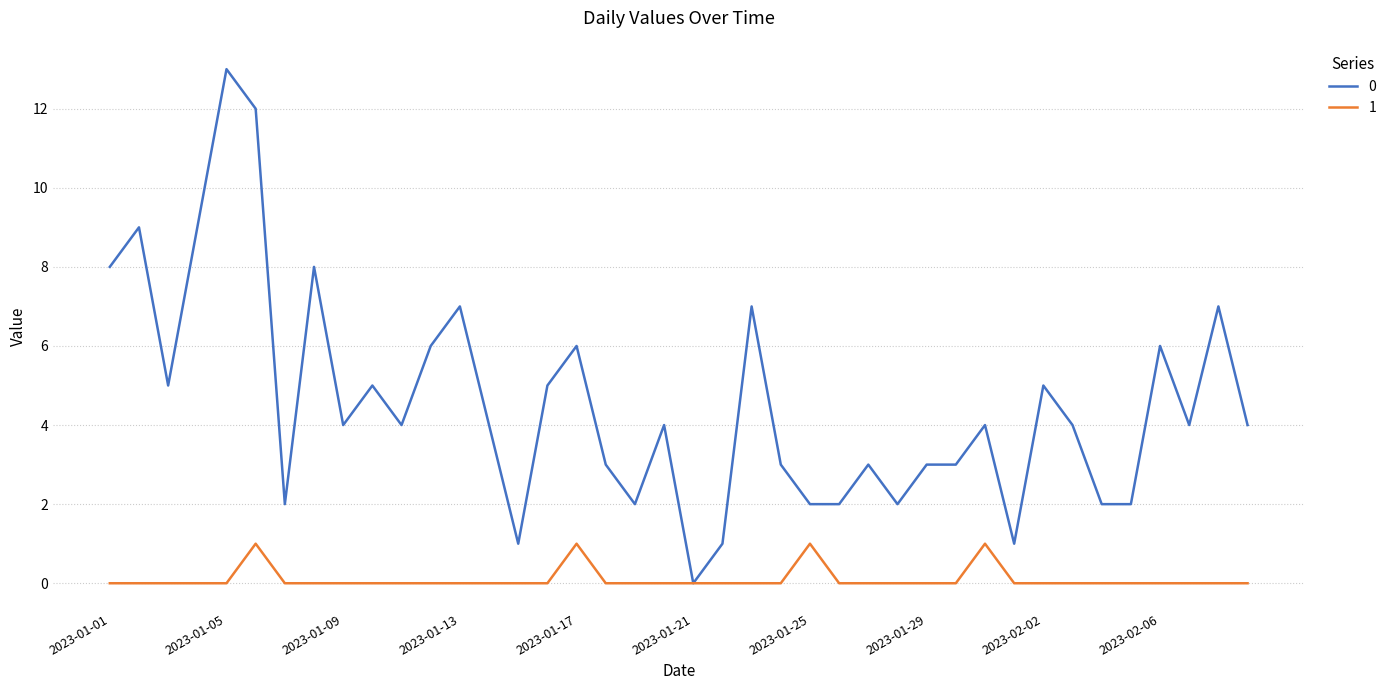

What is the greatest value displayed?

13